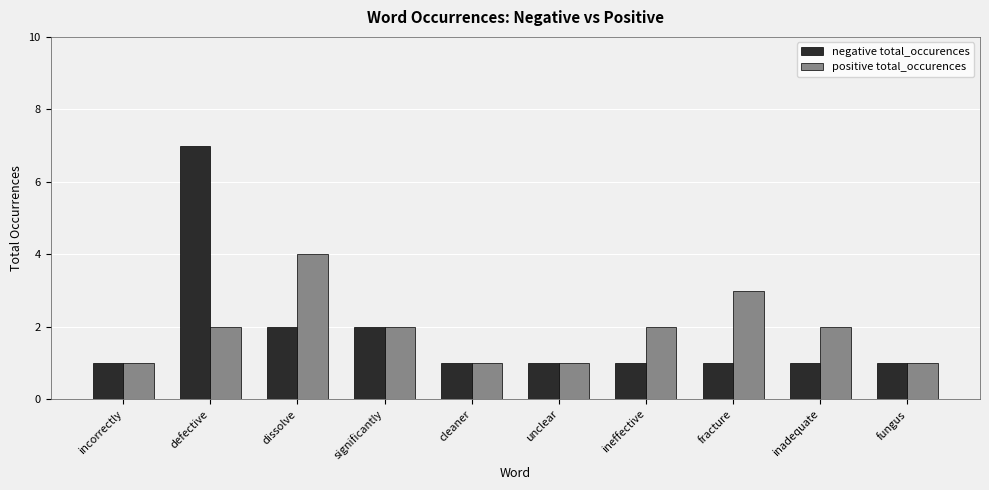

What are all the series names shown in the legend?

negative total_occurences, positive total_occurences